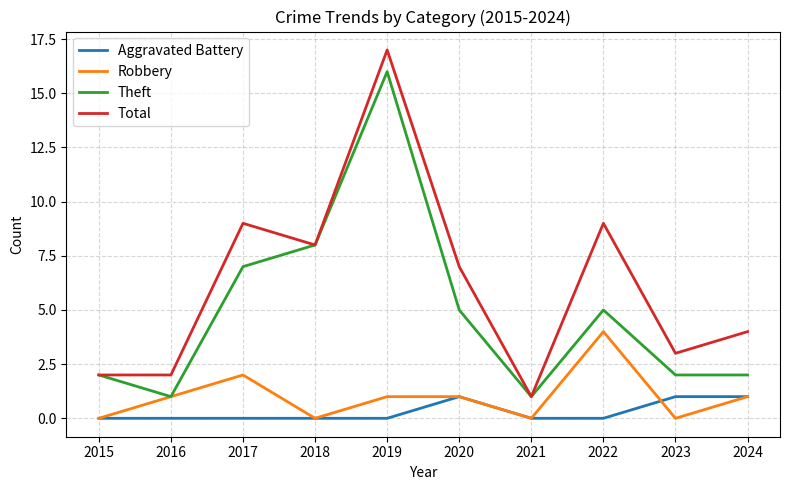

List the series in order of their peak value, lowest first.

Aggravated Battery, Robbery, Theft, Total